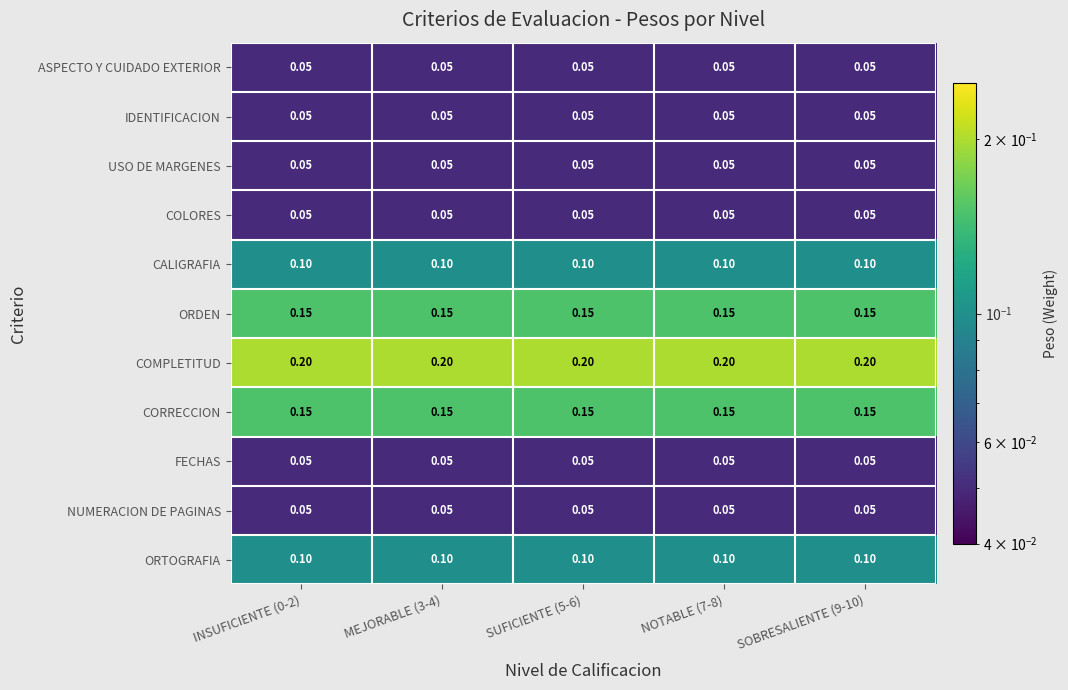

Which series has the largest total across all categories?

COMPLETITUD